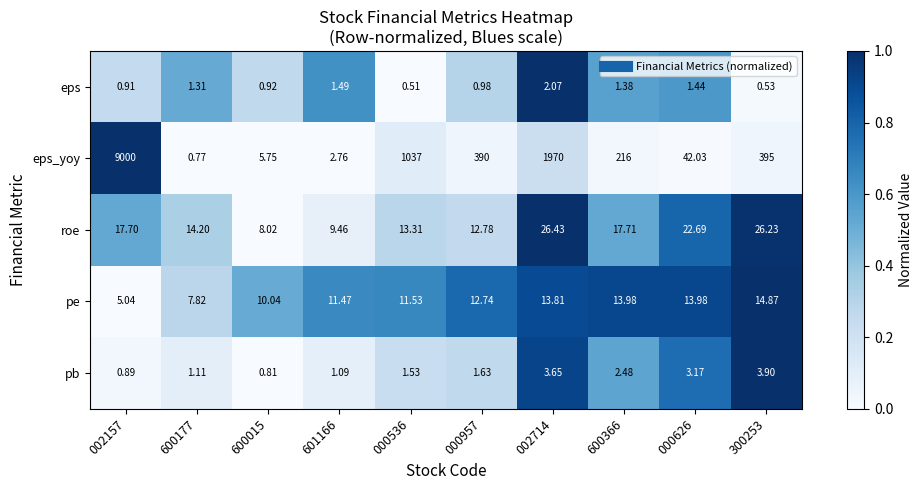

Which series changed the most between 002714 and 600366?

eps_yoy